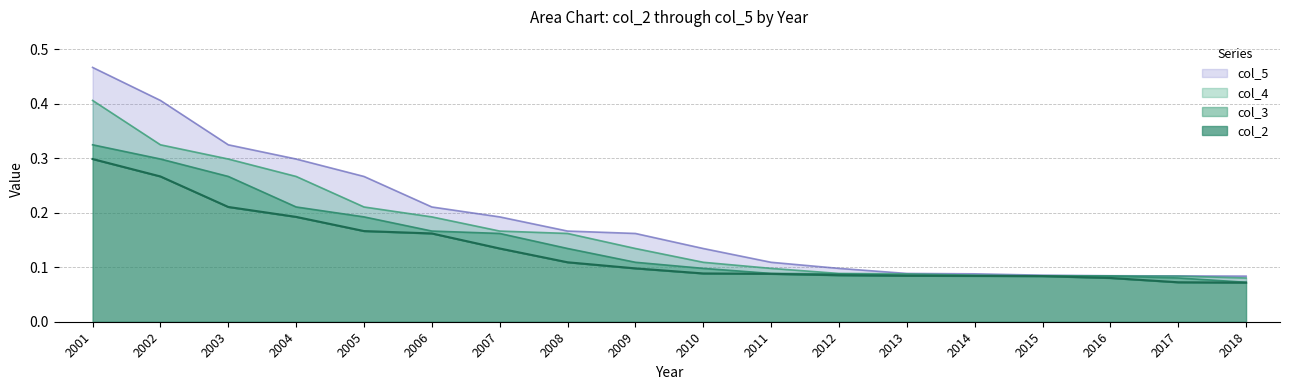

True or false: col_3 and col_4 cross at least once.

False